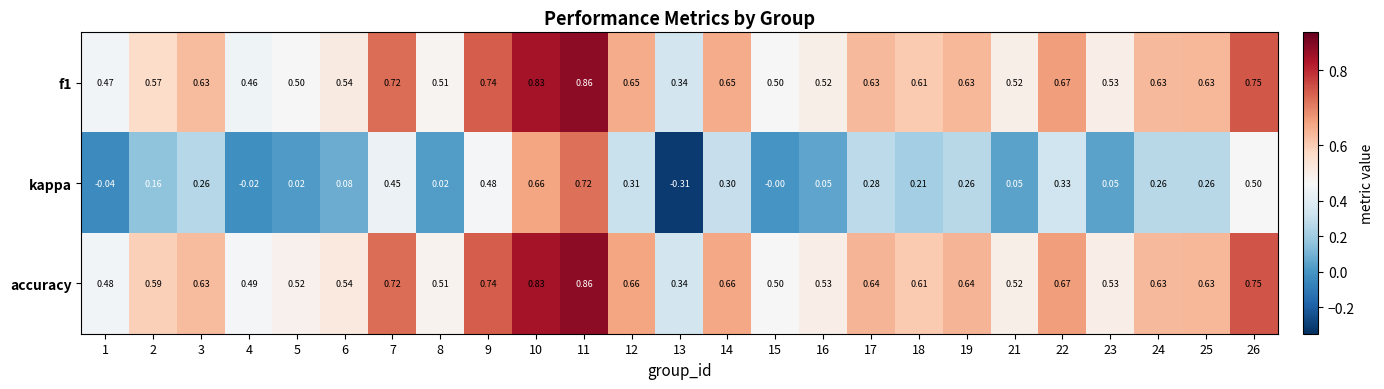

Between 7 and 10, which series saw the biggest shift?

kappa